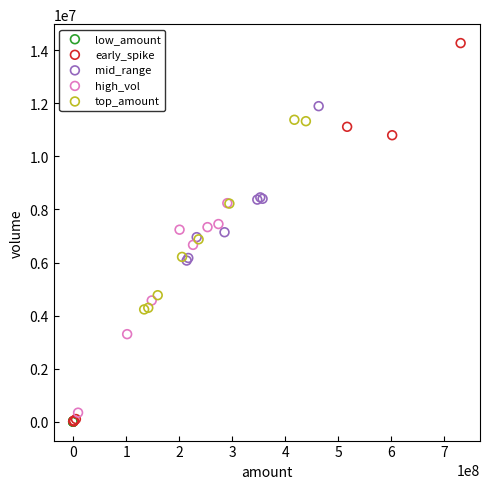

Which series has the widest spread of Y values?

early_spike